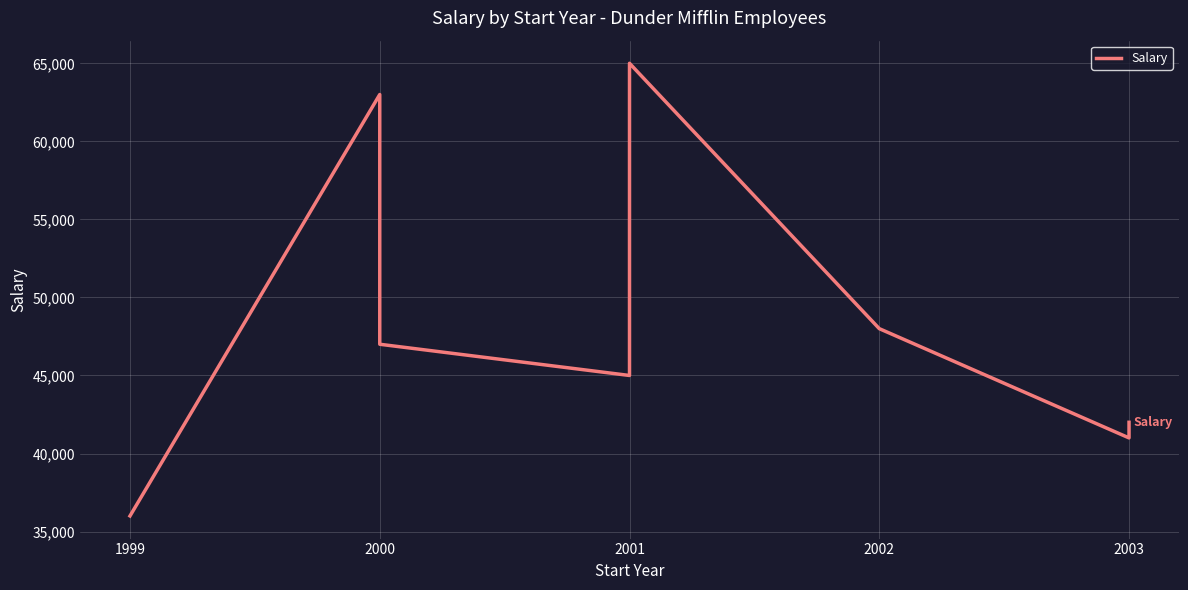

Between 2002 and 2001, which is larger?

2001